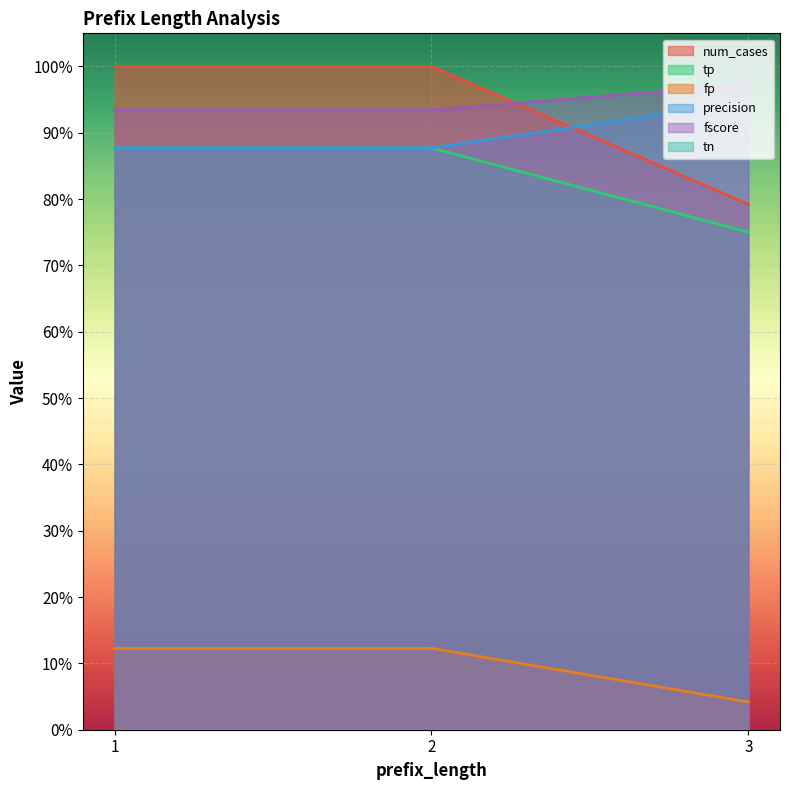

Which series has the widest spread of values?

num_cases